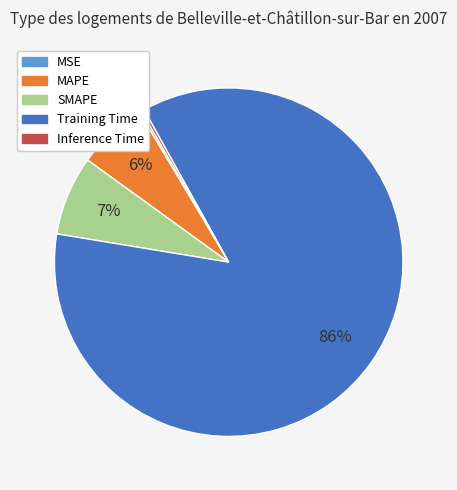

Which slice represents more than half of the pie?

Training Time